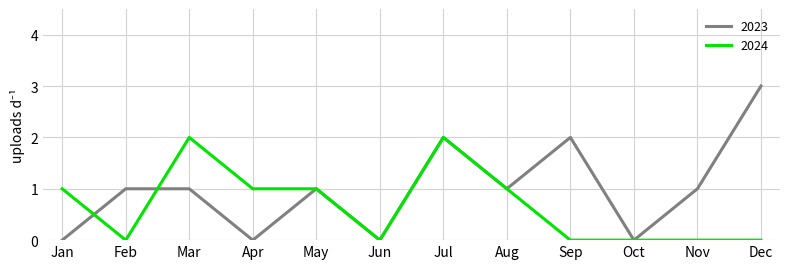

Which series has the largest range (max minus min)?

2023